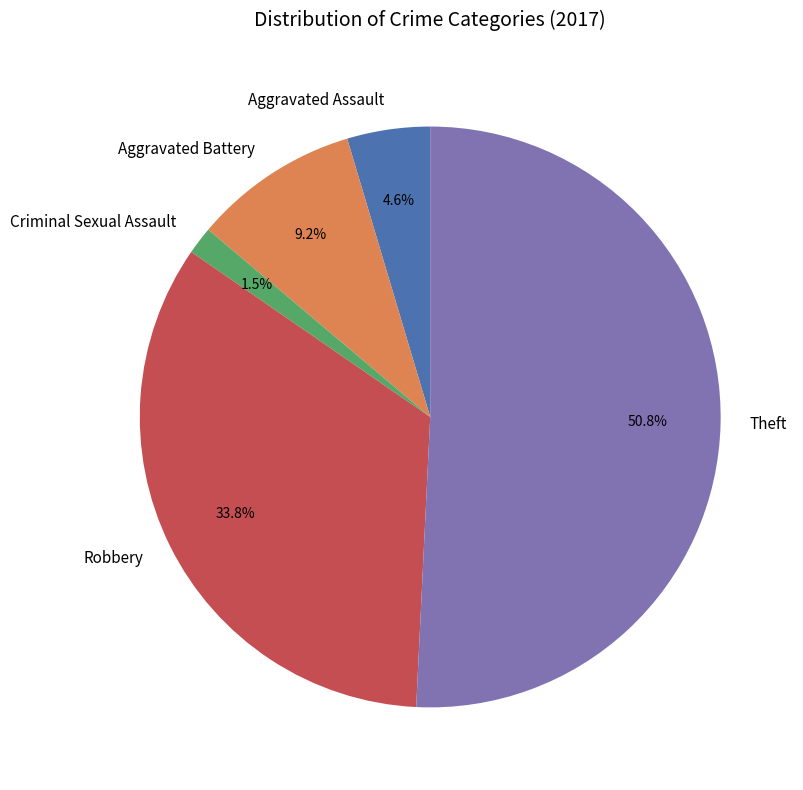

Rank the categories by value from highest to lowest.

Theft, Robbery, Aggravated Battery, Aggravated Assault, Criminal Sexual Assault